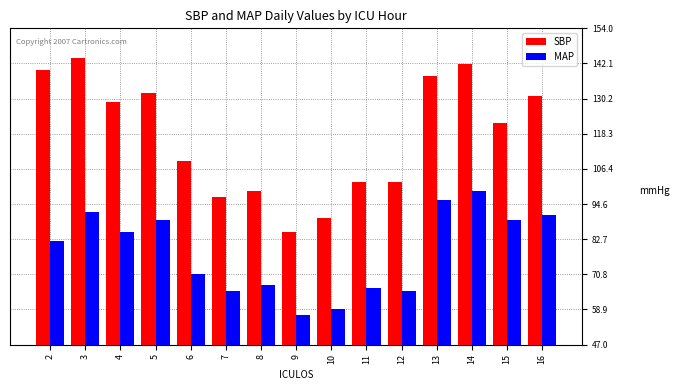

At which label does MAP reach its peak?

14